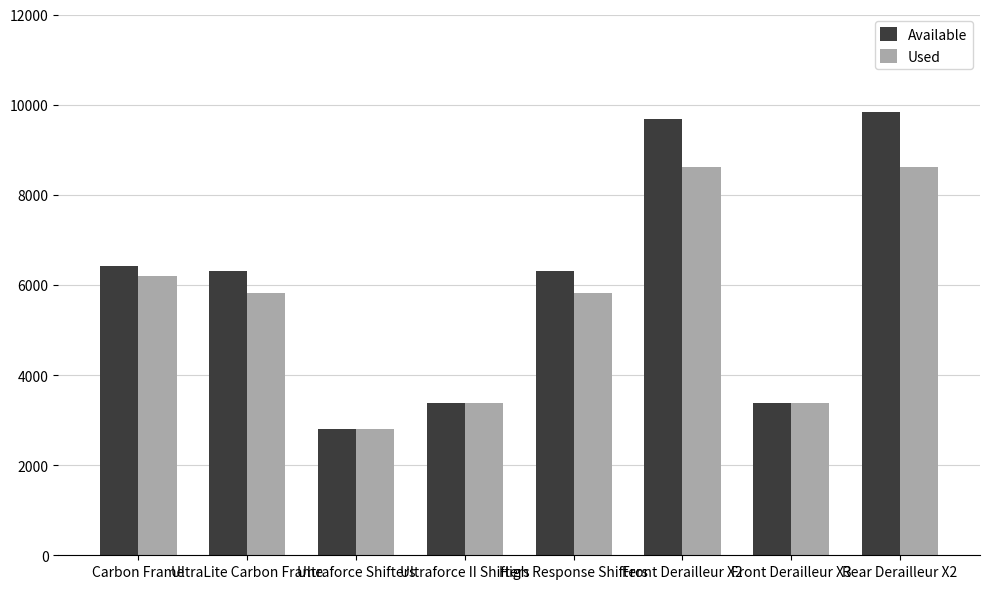

What is the maximum value shown in the chart?

9831